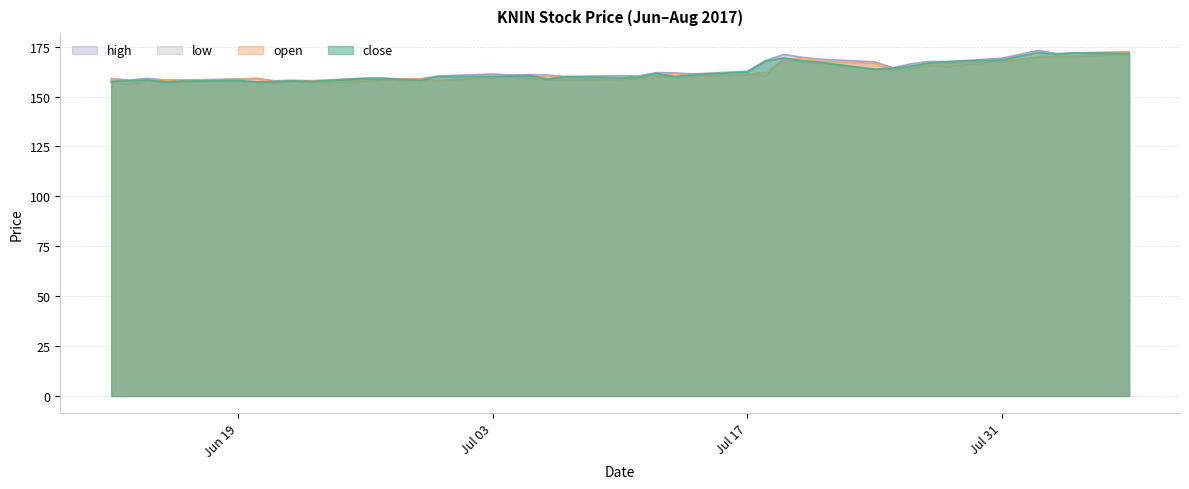

True or false: high has a value of 296.7 at 2017-08-02.

False